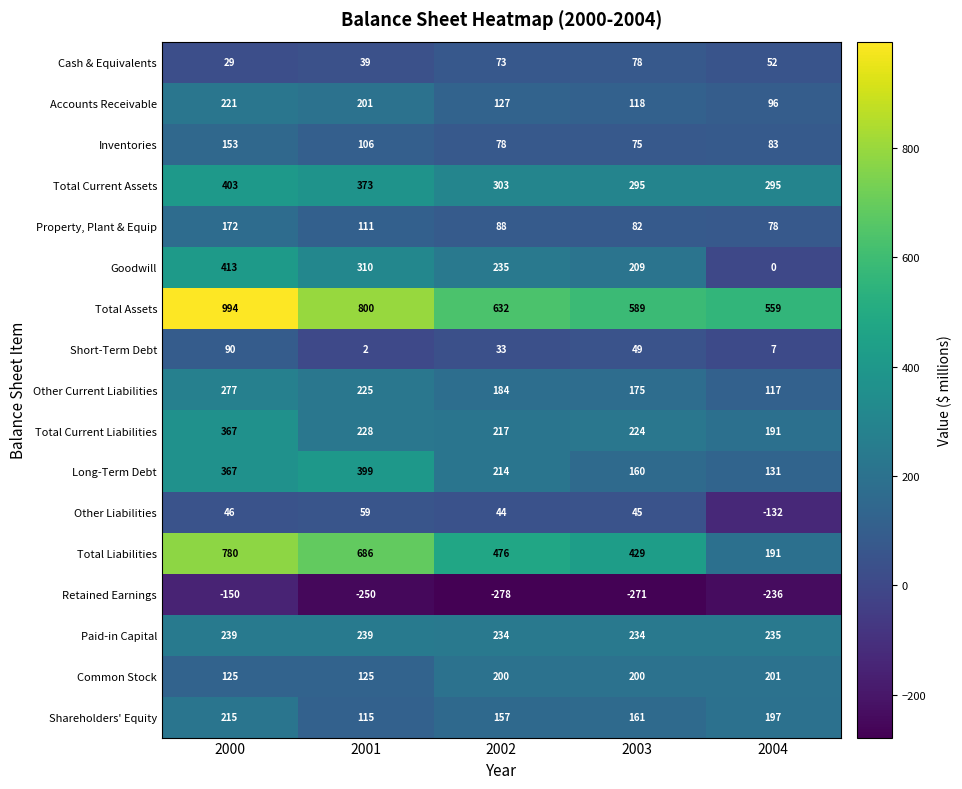

Which series has the largest range (max minus min)?

Total Liabilities